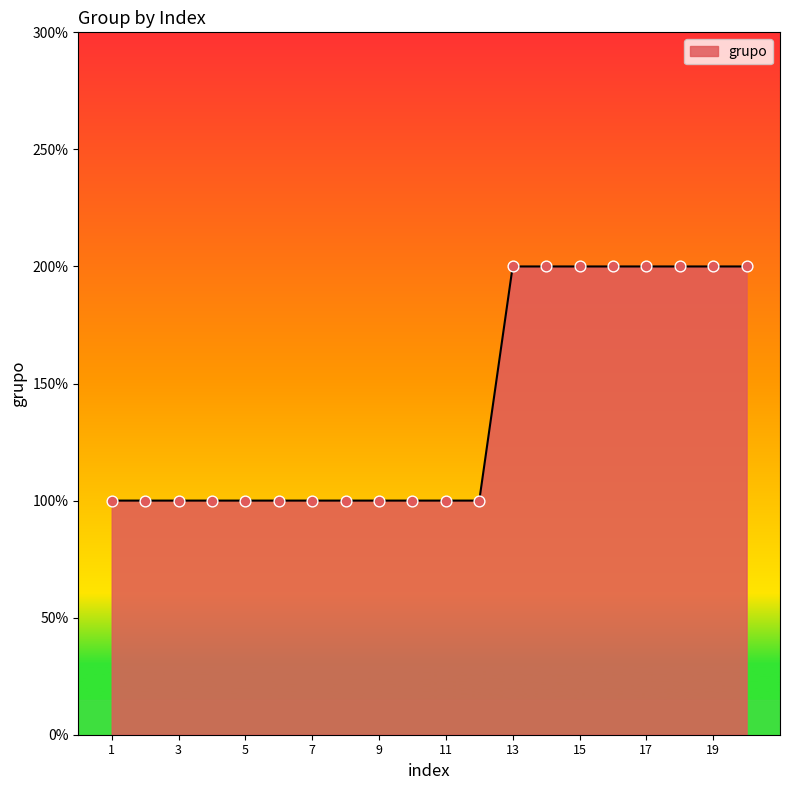

Is this an area chart (filled region under the line)?

Yes